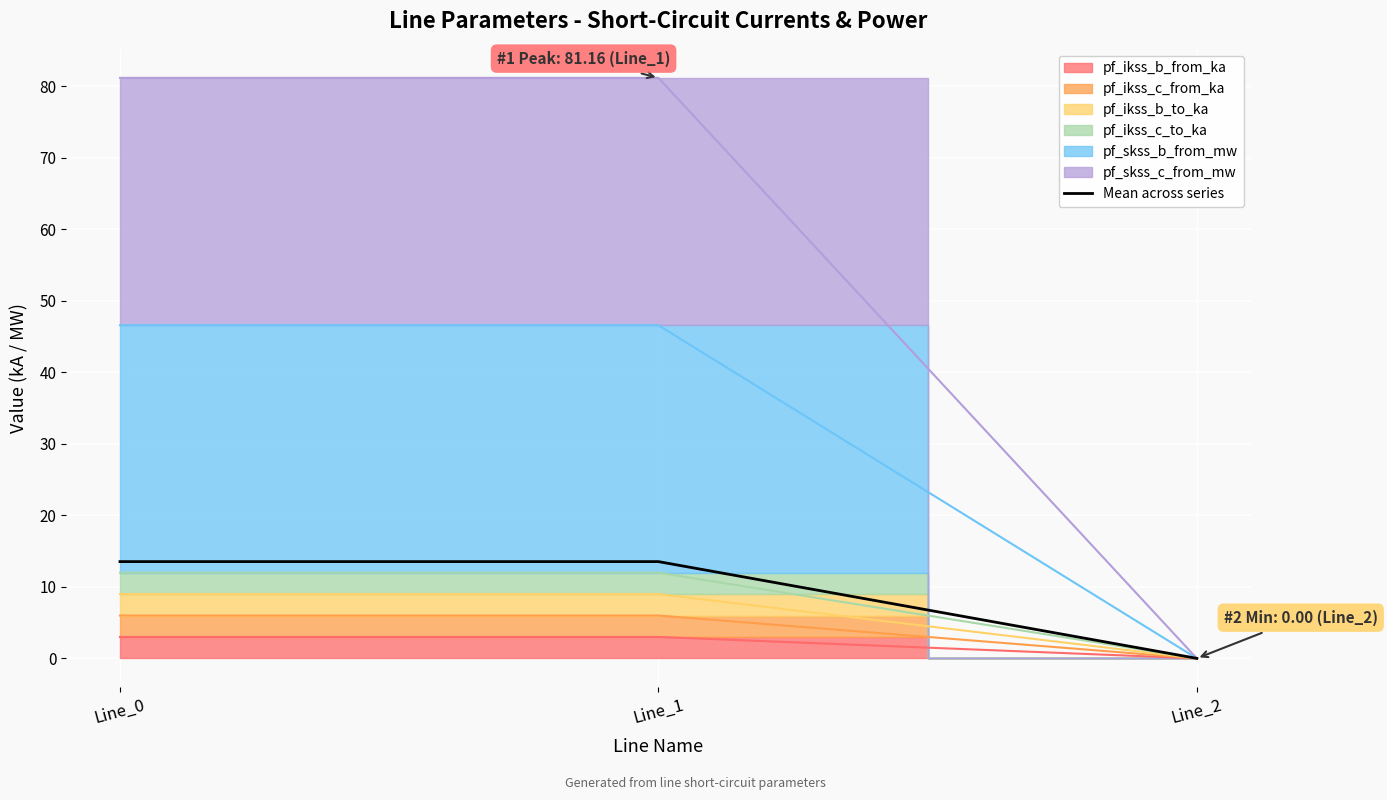

What is the value of the 2nd point from the left?

13.5